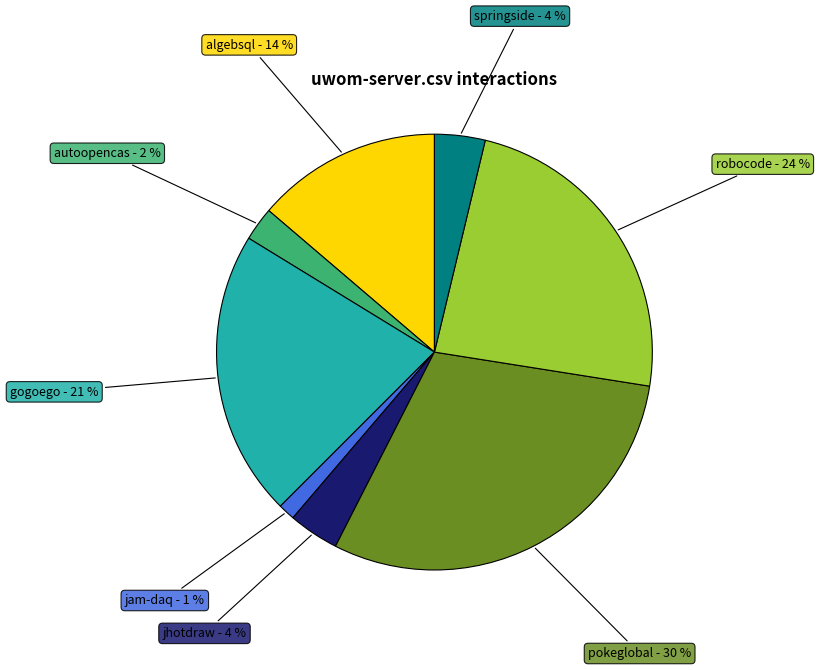

Which category has the biggest portion of the pie?

pokeglobal